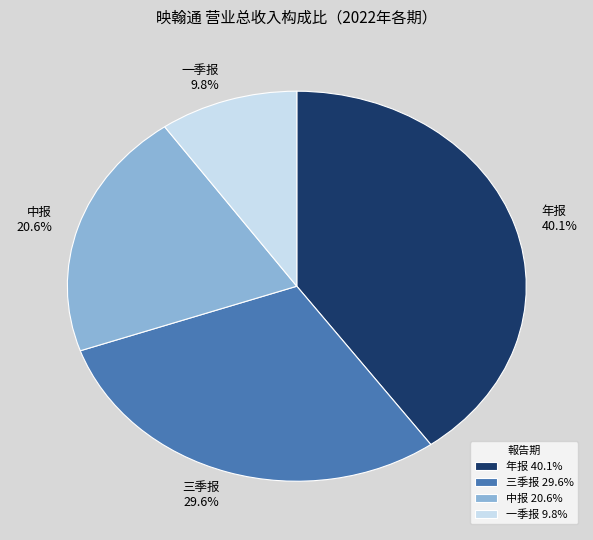

Between 三季报 and 一季报, which is larger?

三季报